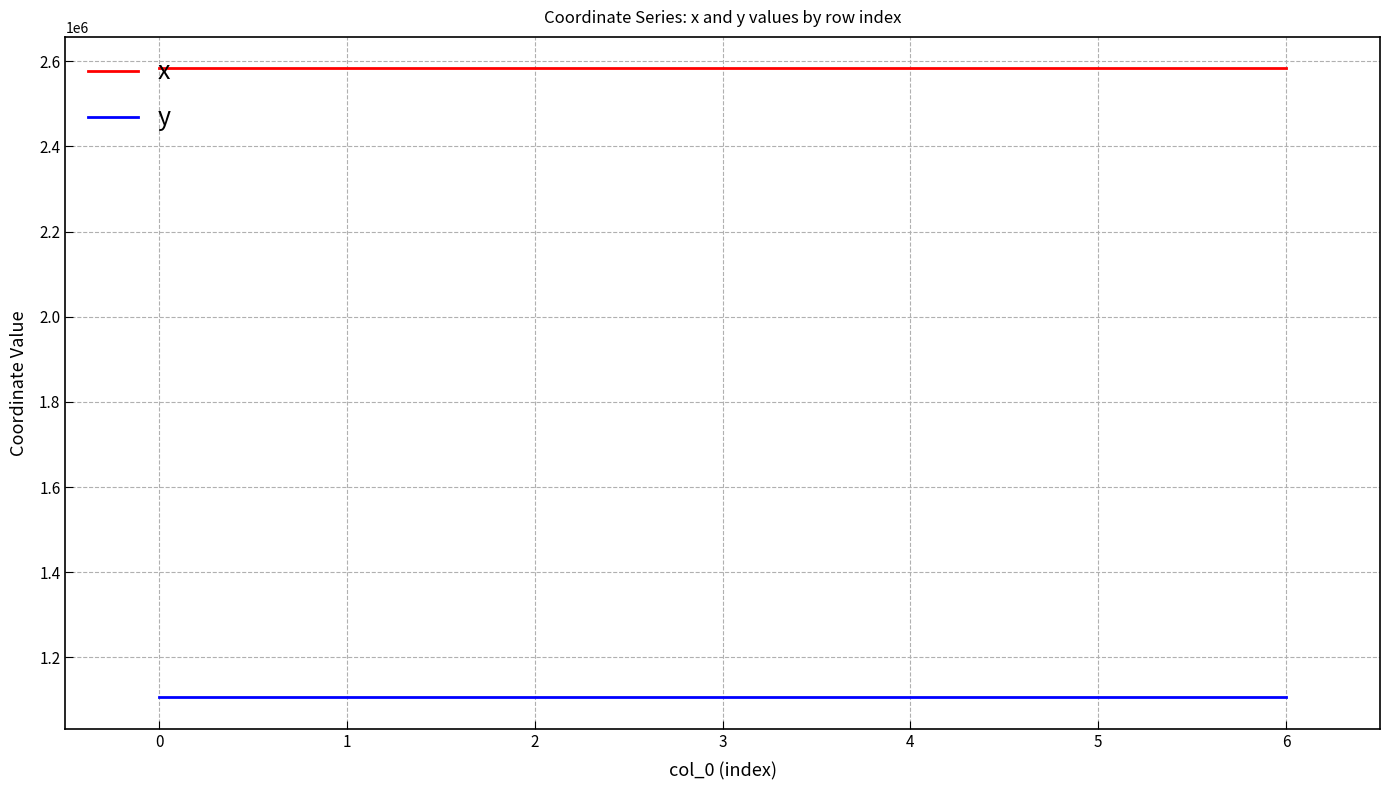

Does the chart have visible grid lines?

Yes